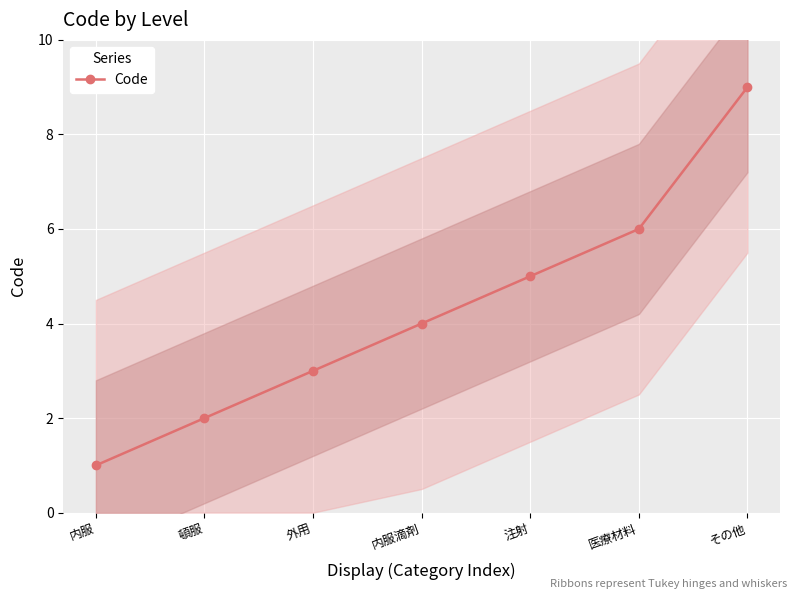

Does the chart display data point markers on the line(s)?

Yes